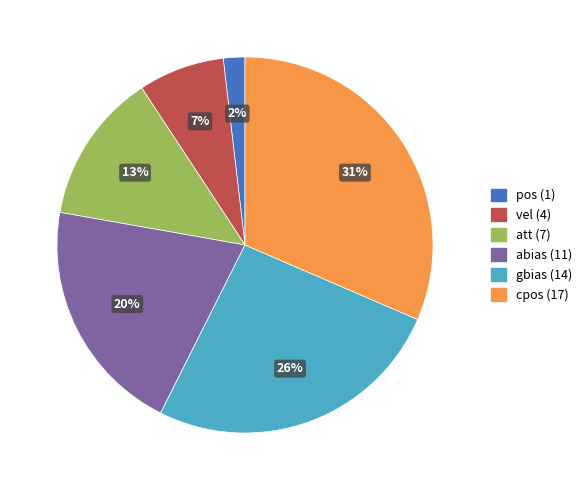

What percentage is the gbias slice, to the nearest percent?

26%